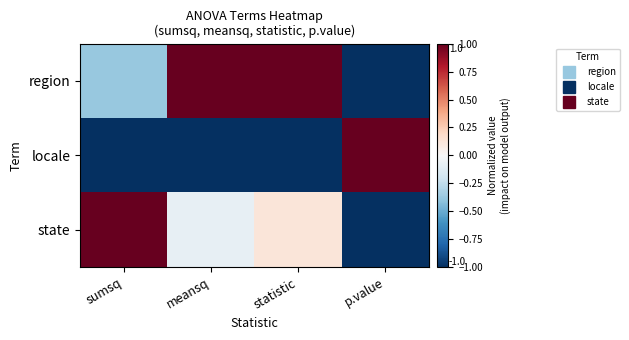

At which category is the sum across all series the highest?

statistic